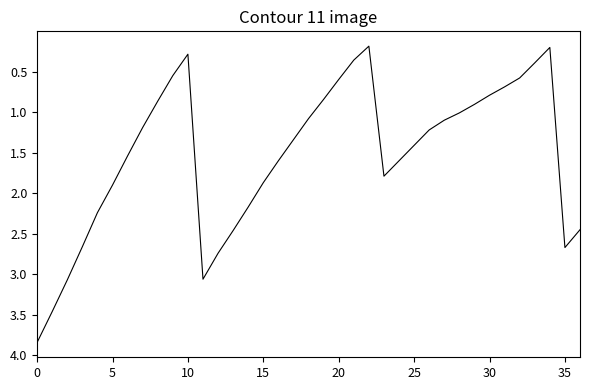

What is the maximum value shown in the chart?

3.8